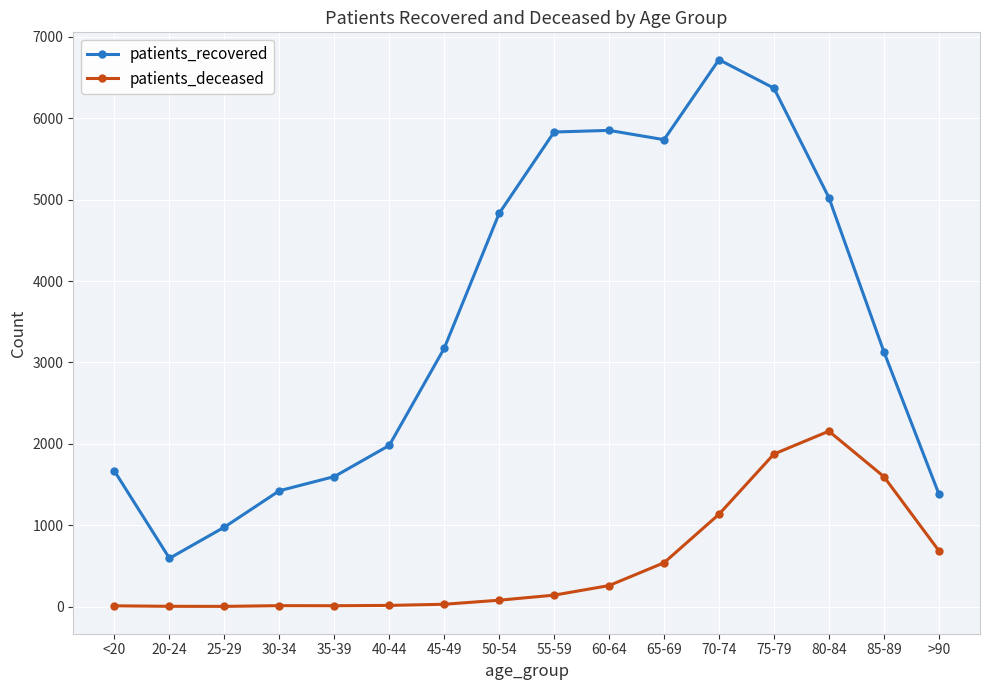

What are all the series names shown in the legend?

patients_recovered, patients_deceased